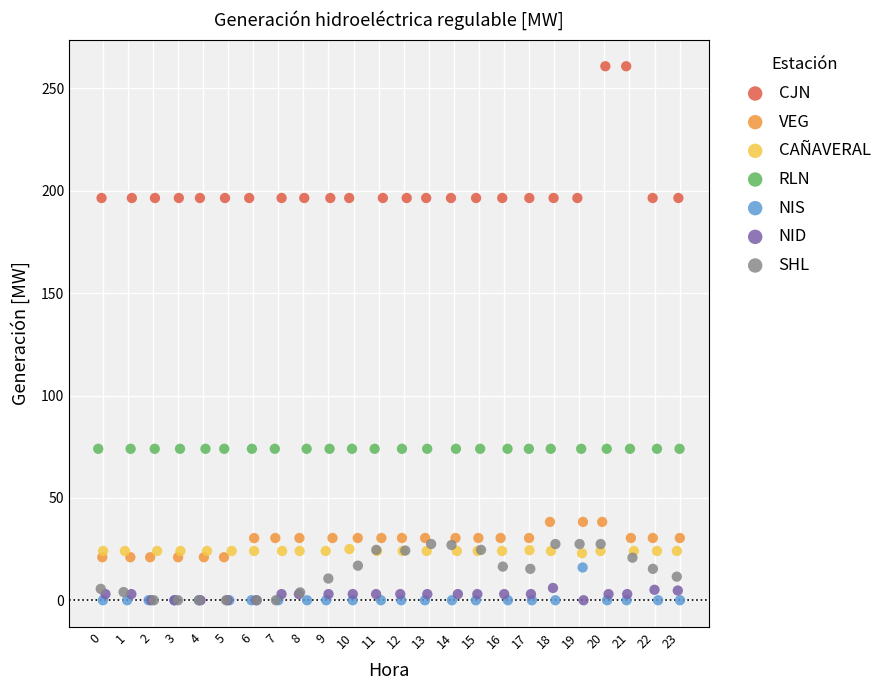

Which series contains the highest Y value?

CJN